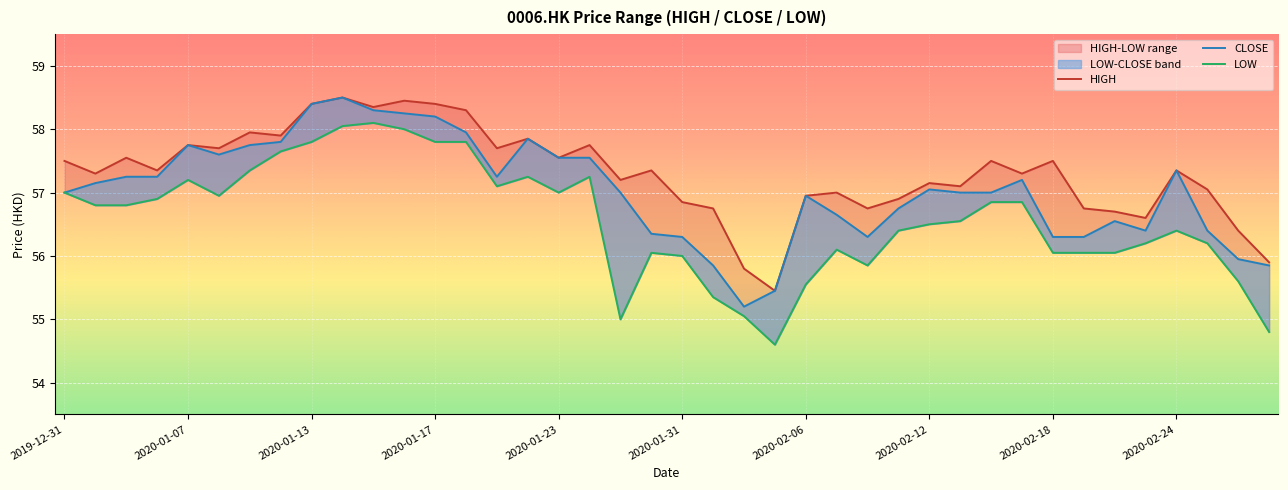

True or false: CLOSE has more than 2 points higher than both neighbors.

True